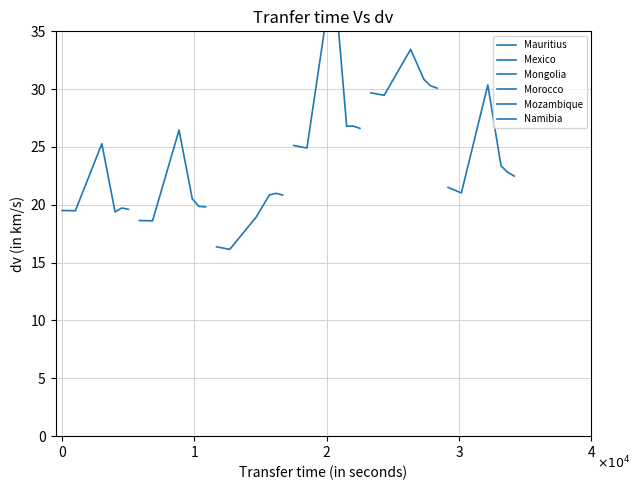

What is the difference between the highest and lowest values at 0?

13.3